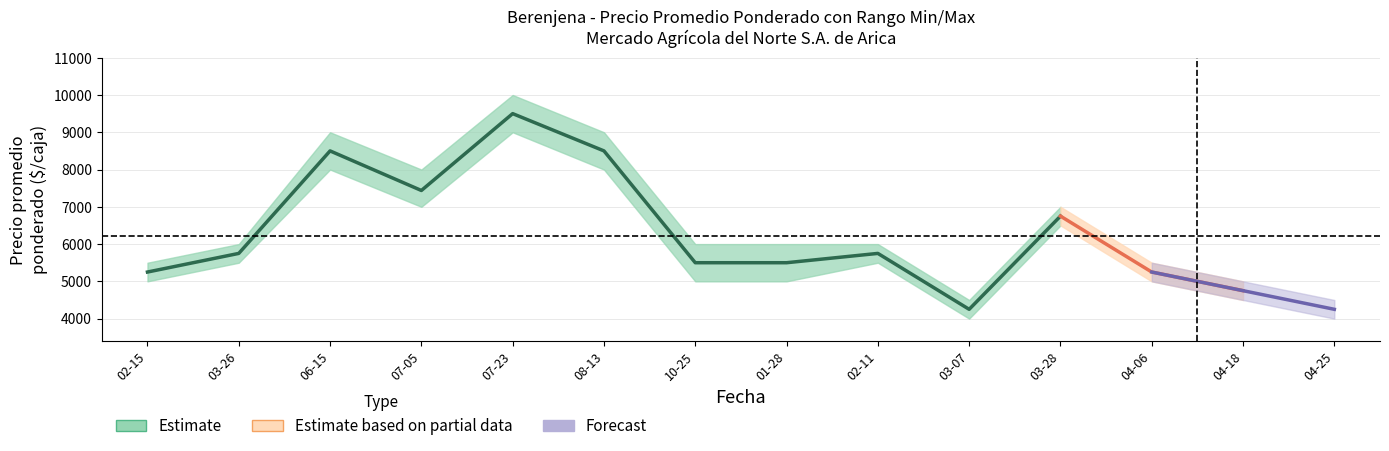

Which category has the lowest value across all series?

2022-03-07